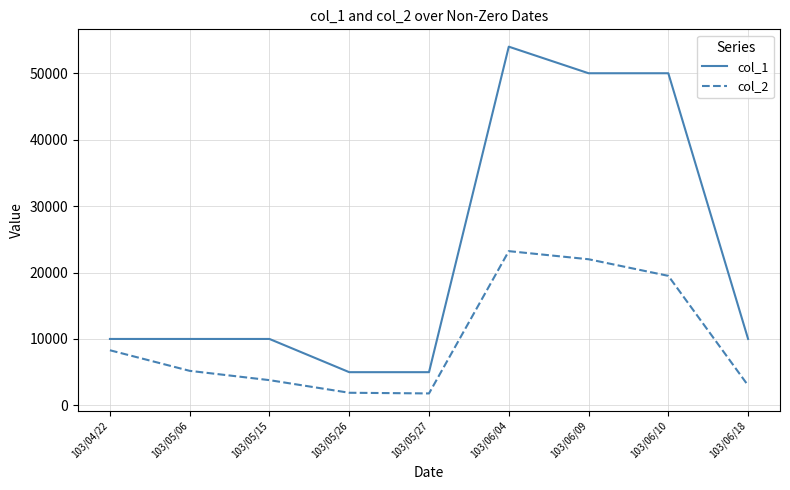

Between 103/06/10 and 103/06/18, which series saw the biggest shift?

col_1